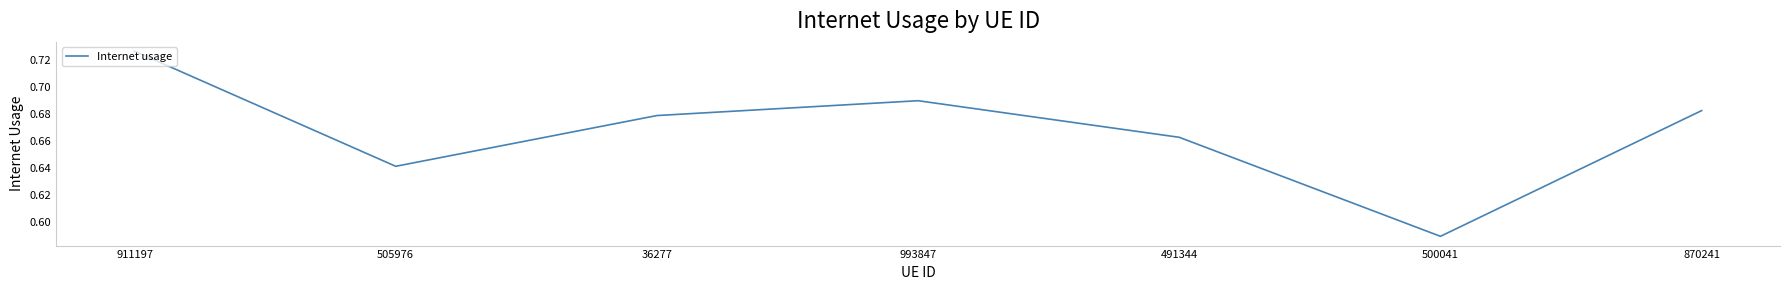

The value at 993847 is 1.2. True or false?

False